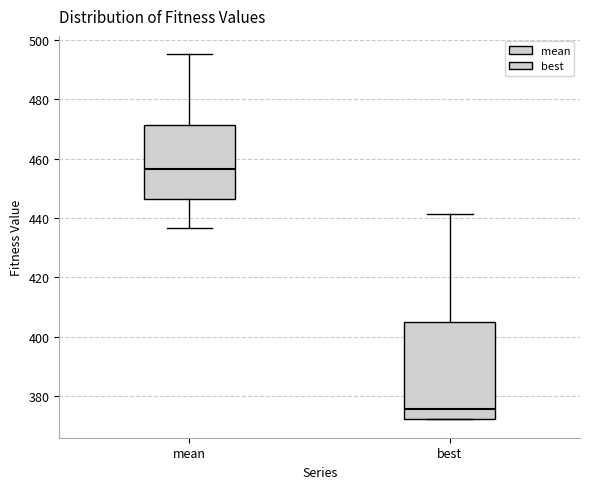

Reading left to right, read every box against the y-axis: the position of its median line, the range the box covers, and the ends of its whiskers. The values are not printed on the chart, so give them approximately, as read against the axis.

mean: median 456, box 446 to 472, whiskers 436 to 496
best: median 376, box 372 to 404, whiskers 372 to 442